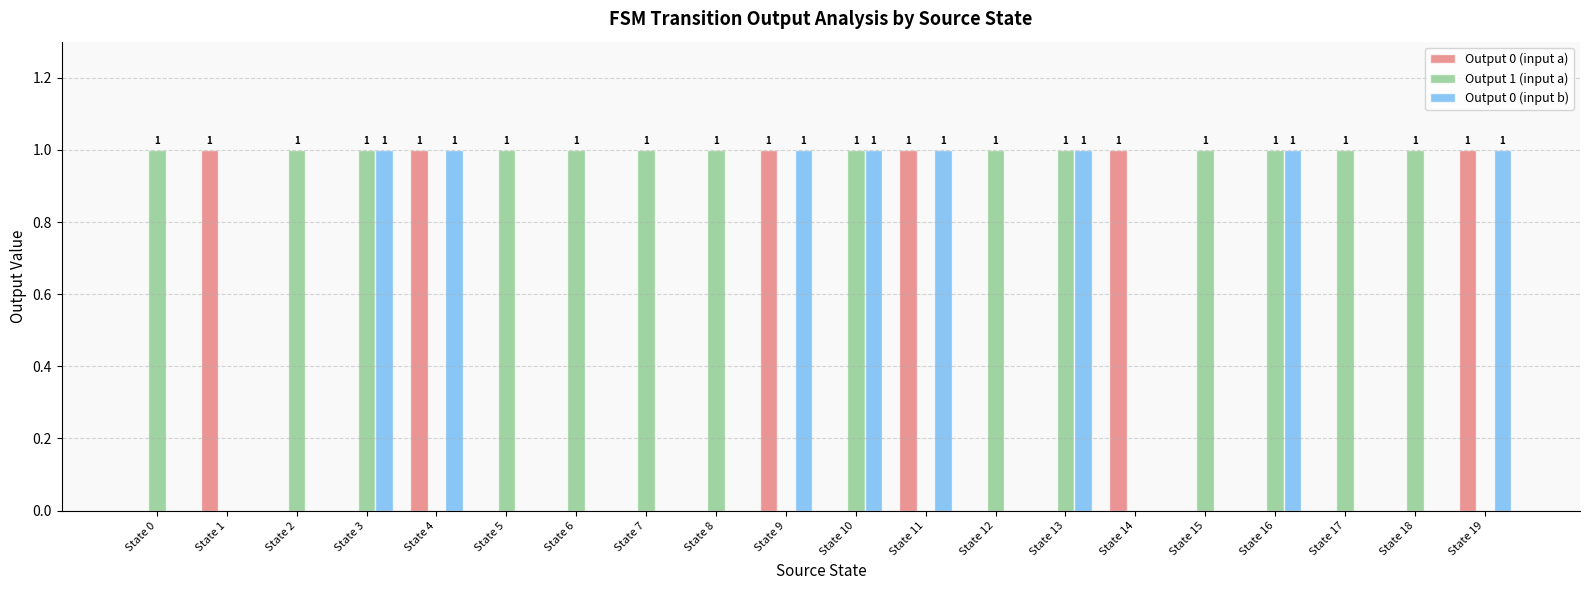

How many groups of bars are there?

20